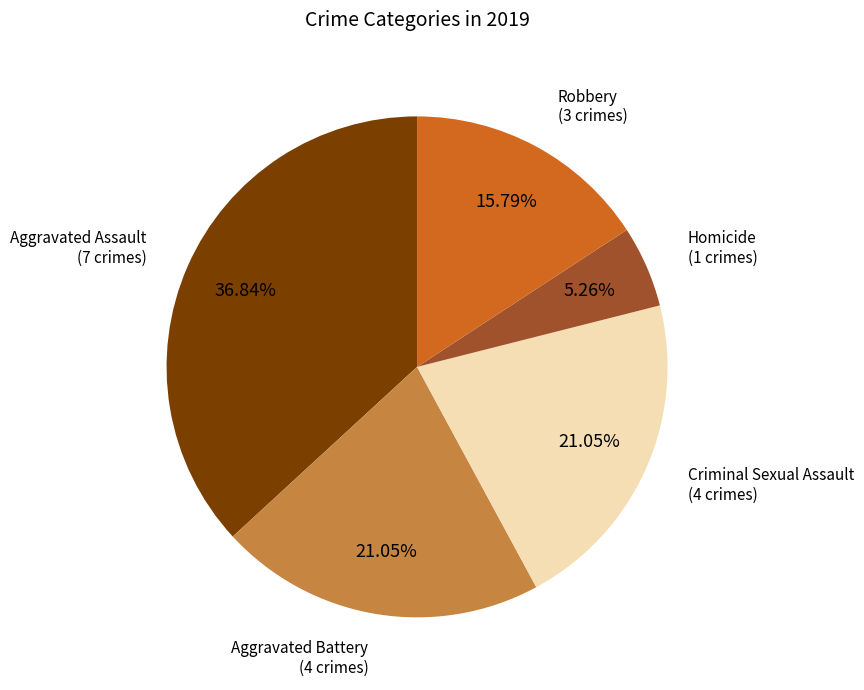

Does any single category account for the majority?

No